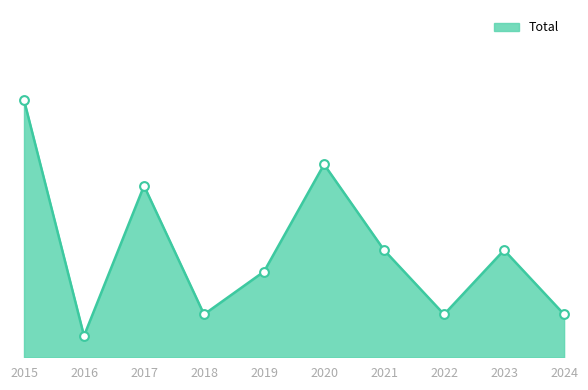

What is the change in value from 2015 to 2023?

-7